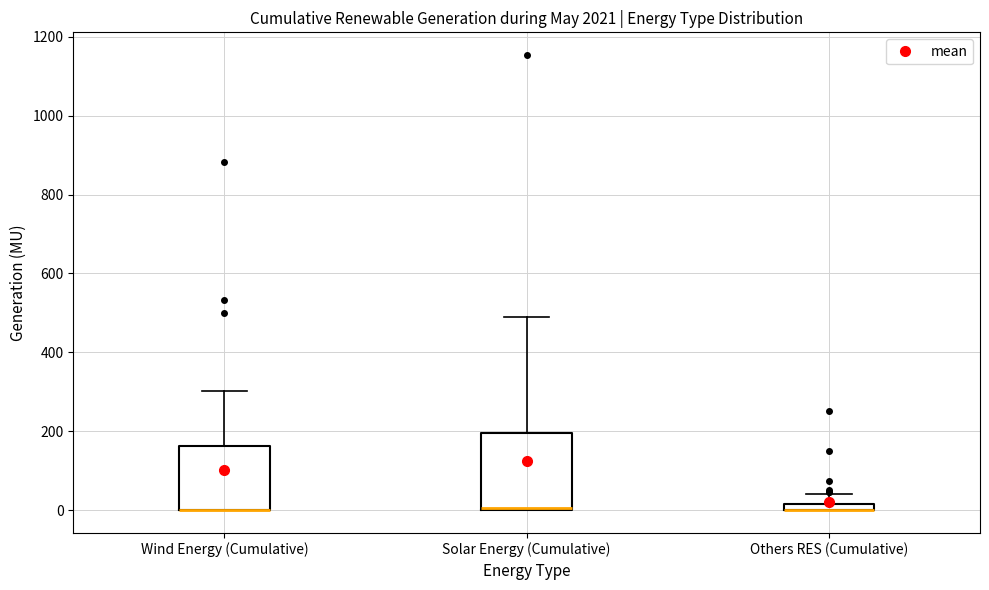

Where does the upper whisker of the box for Wind Energy (Cumulative) end on the y-axis? The values are not printed on the chart, so give them approximately, as read against the axis.

300